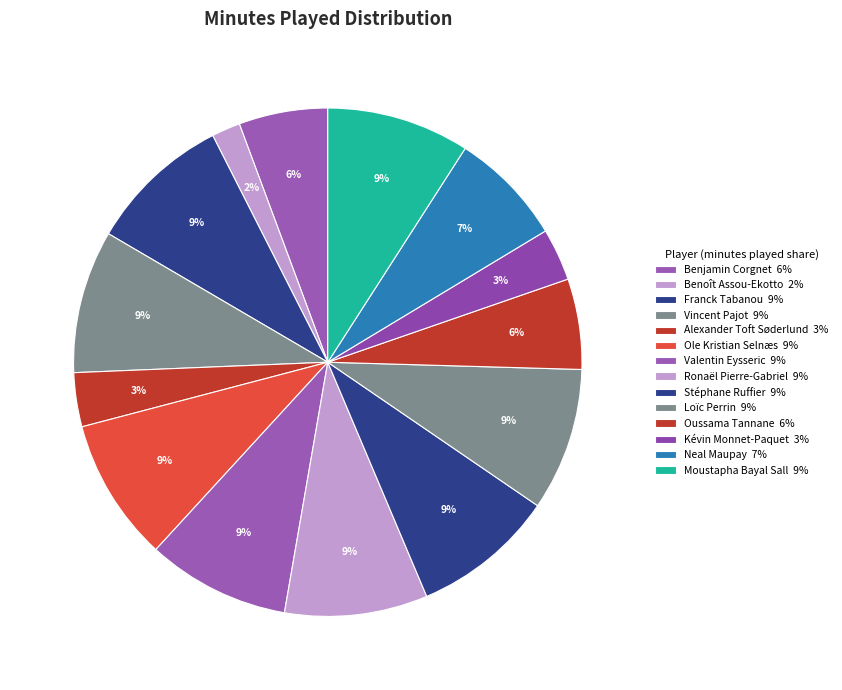

To the nearest percent, what percentage of the pie is Ronaël Pierre-Gabriel?

9%